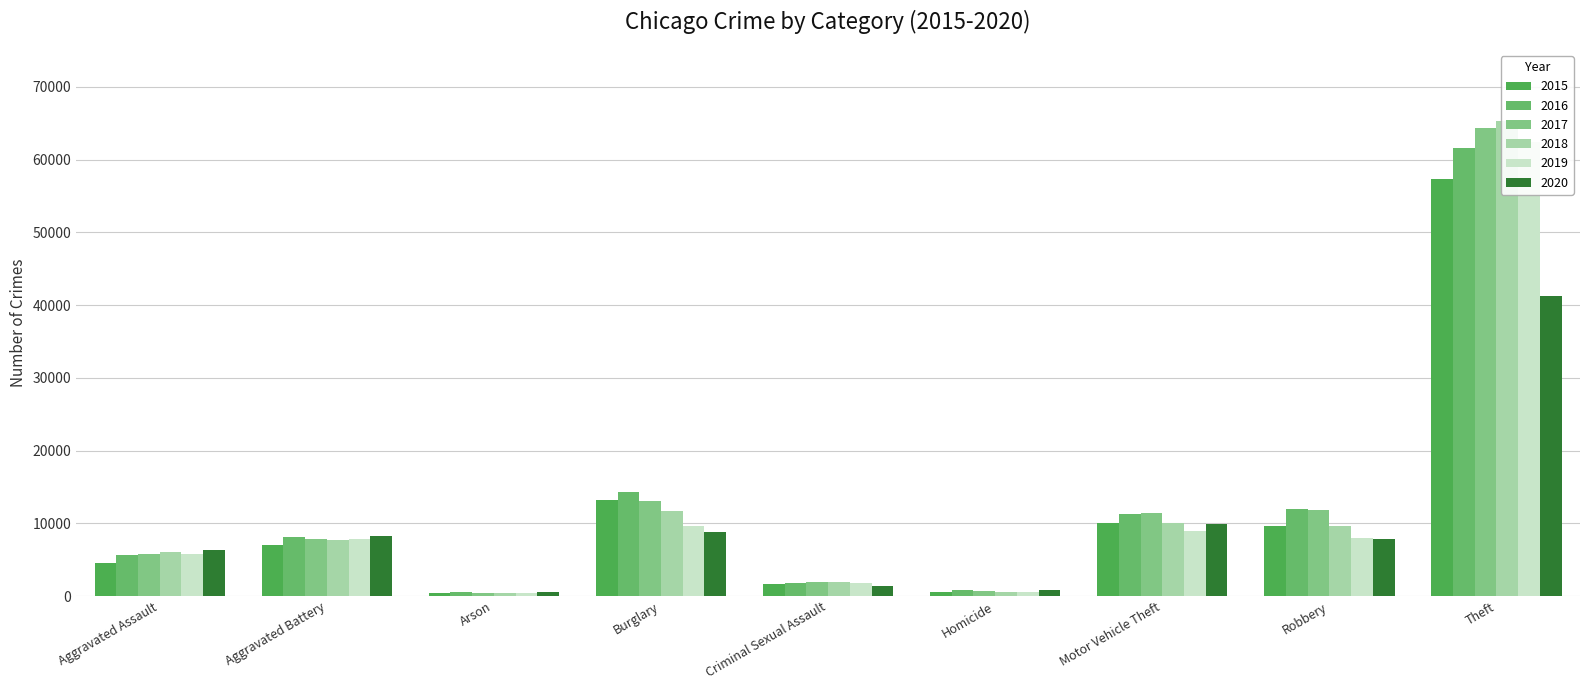

What value does the 2020 series have at Criminal Sexual Assault, to the nearest 100?

1400